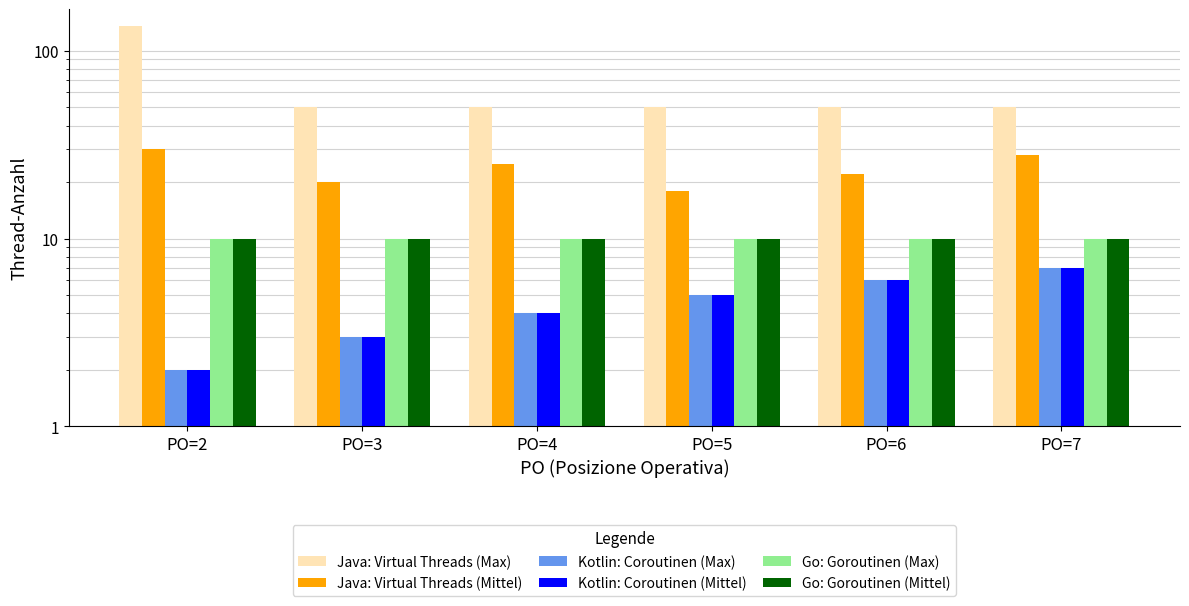

How many bars are there in total?

36